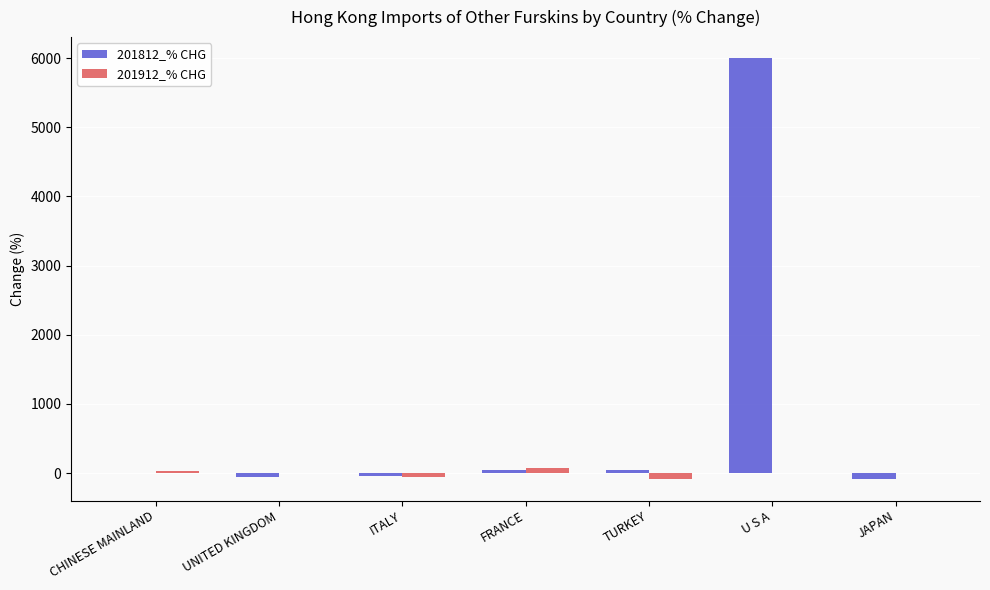

The value of 201812_% CHG at U S A is 3970.5. True or false?

False